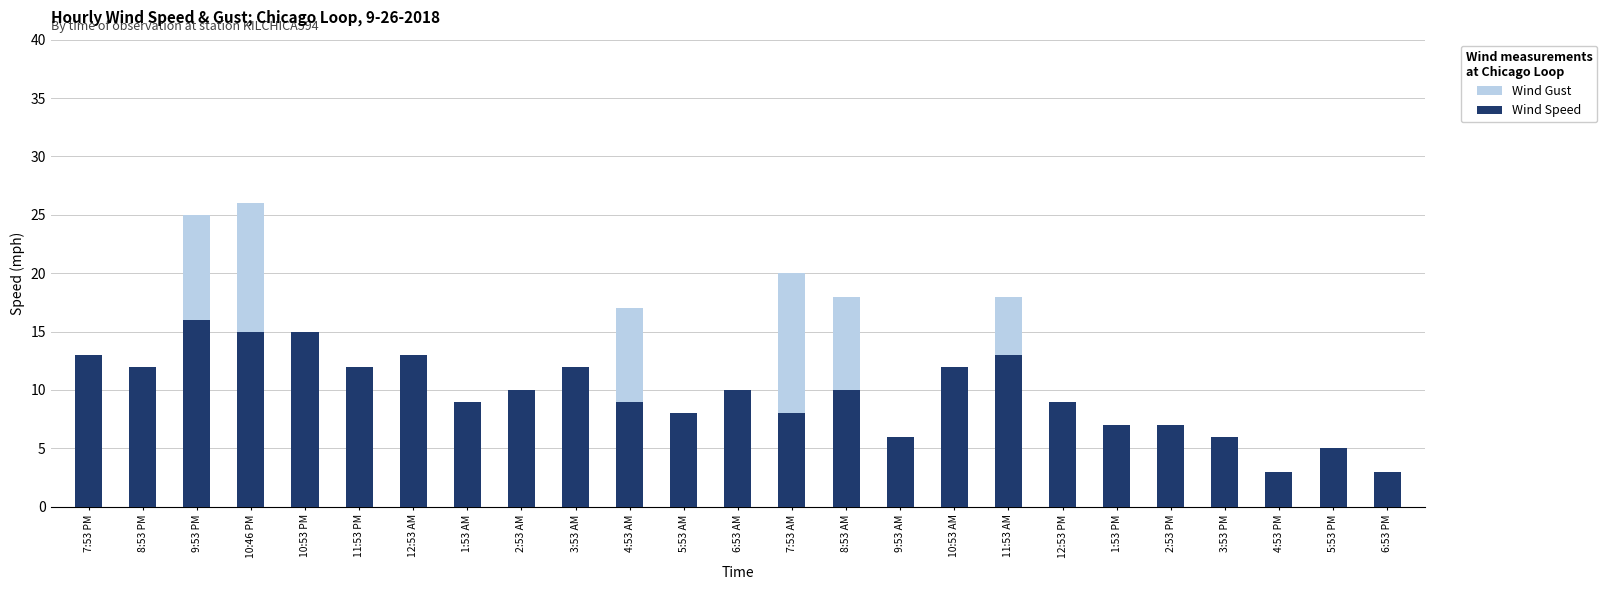

True or false: Wind Speed has a value of 6 at 11:53 PM.

False